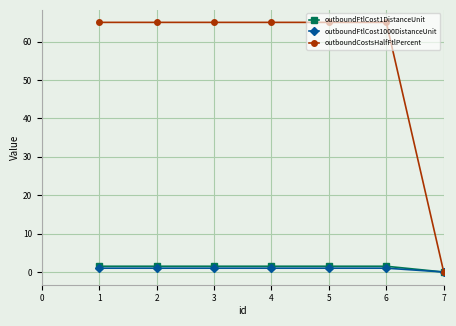

Is it true that outboundFtlCost1DistanceUnit equals 1.5 at 5?

True